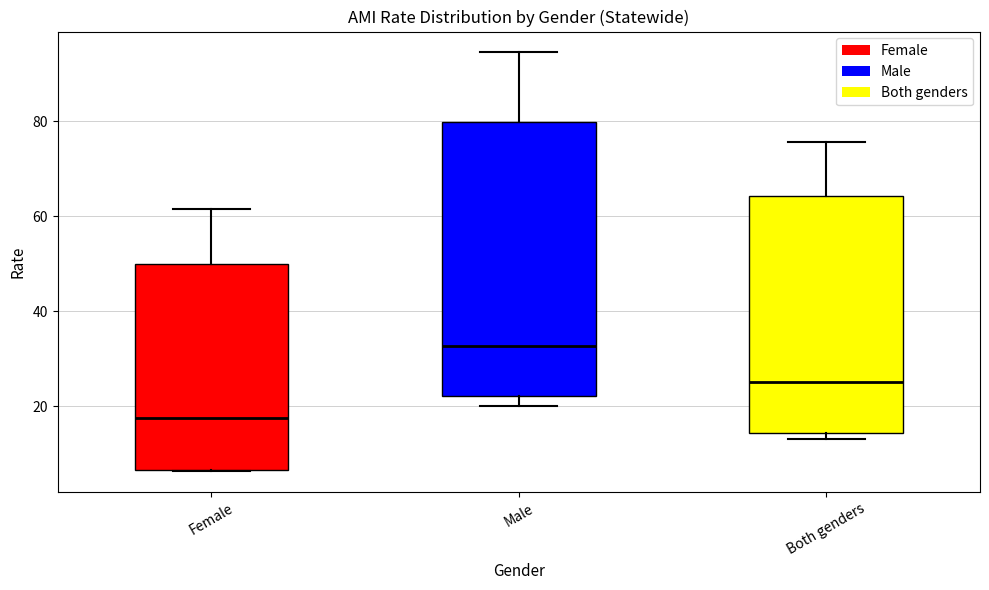

Reading left to right, transcribe this box plot: for each box, give where its median line is, the range the box spans, and where its two whiskers end, as read against the y-axis. The values are not printed on the chart, so give them approximately, as read against the axis.

Female: median 18, box 6 to 50, whiskers 6 to 62
Male: median 32, box 22 to 80, whiskers 20 to 94
Both genders: median 24, box 14 to 64, whiskers 14 (just below the box's lower edge) to 76